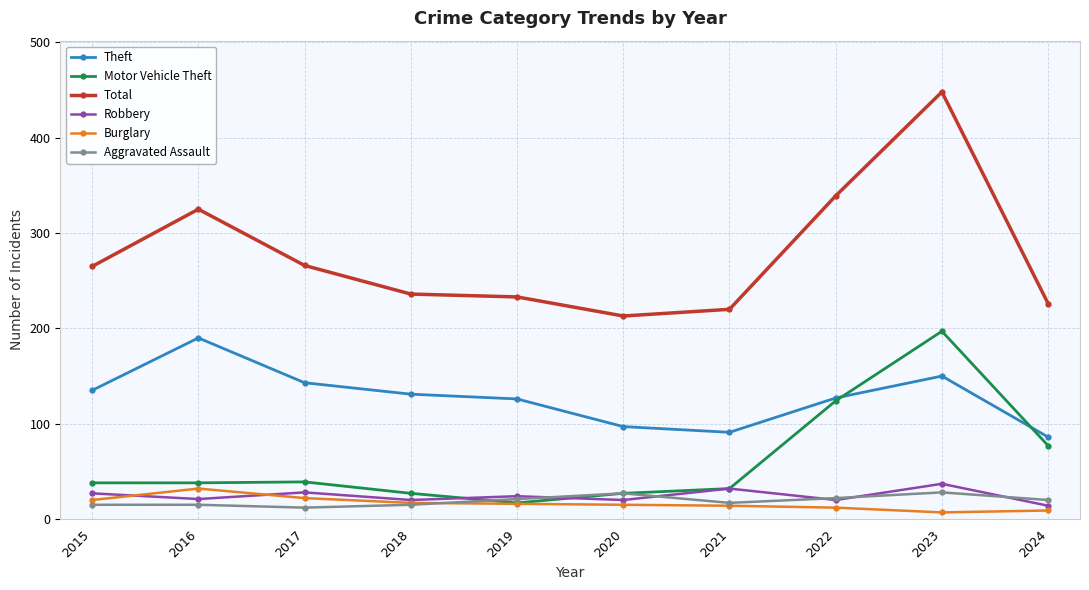

What is the value of the Motor Vehicle Theft point at the 4th from the left?

27